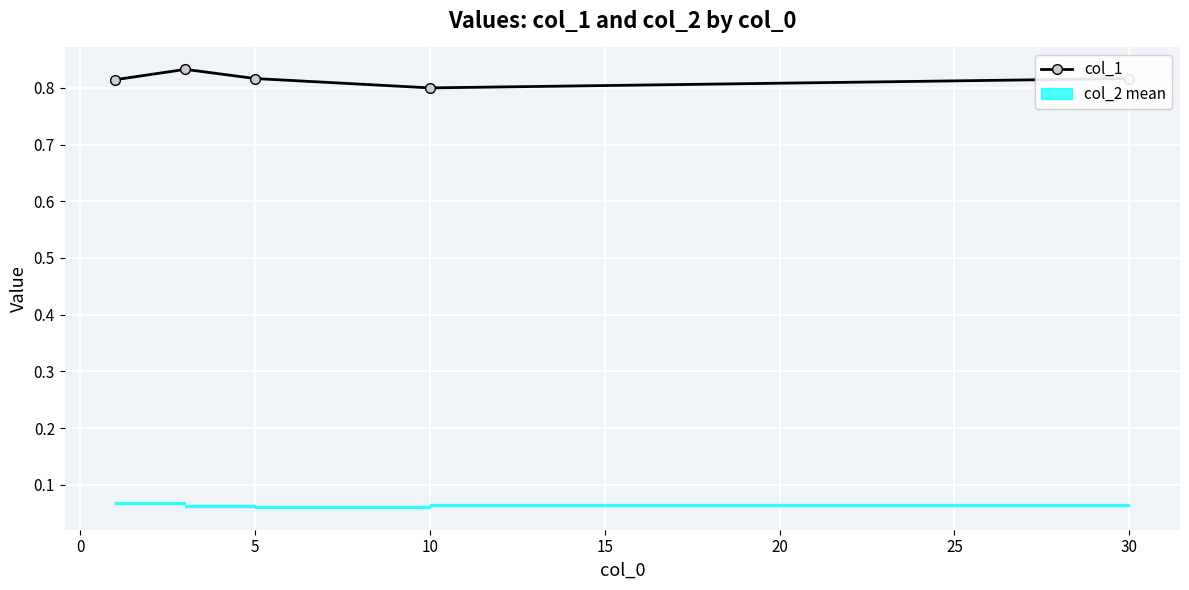

What is the maximum value shown in the chart?

0.8